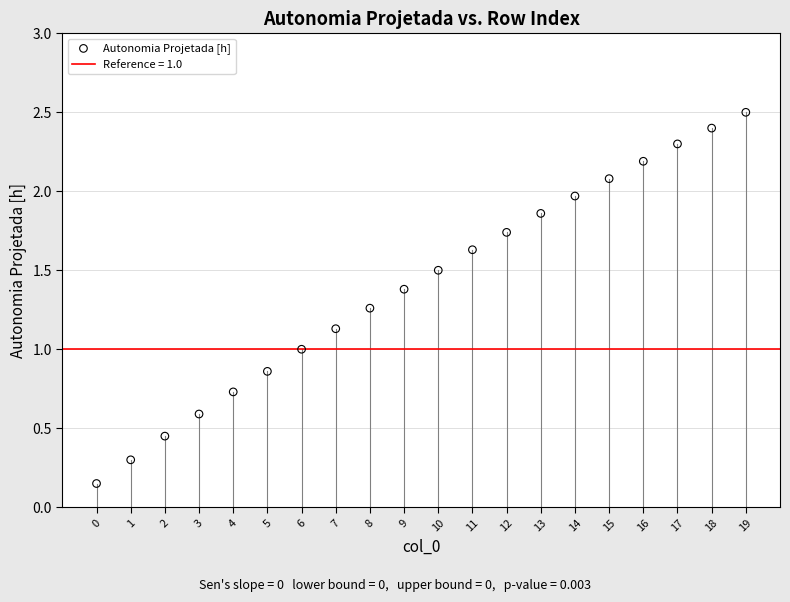

Count the number of points in this scatter plot.

20